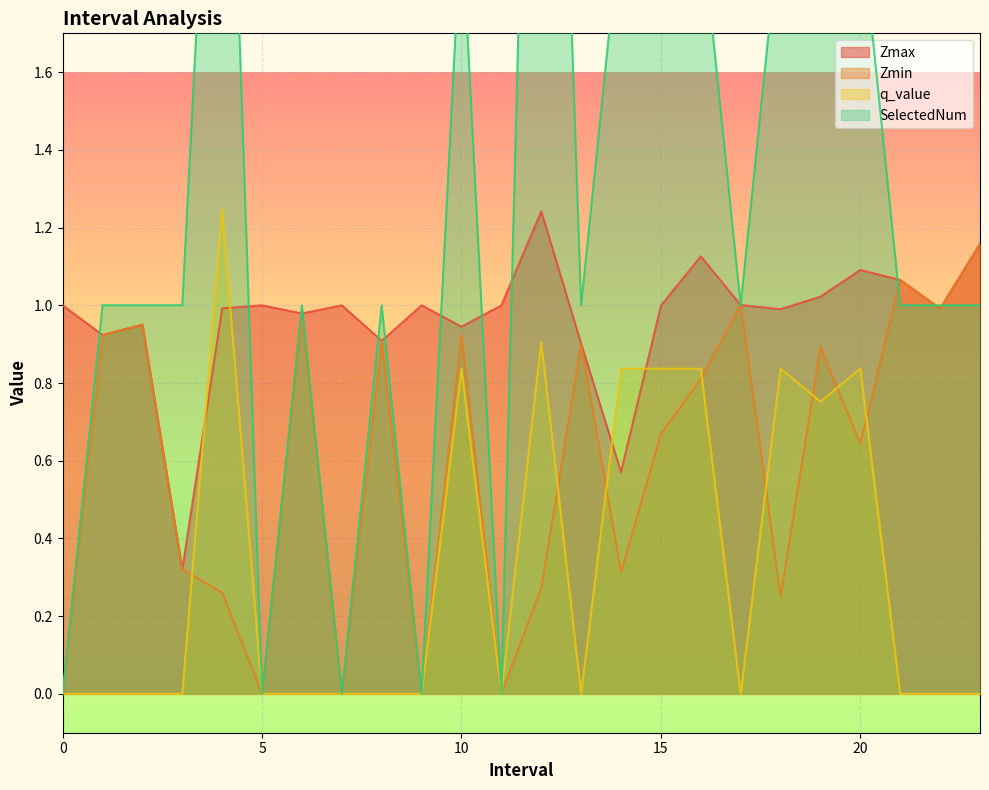

What is the value of the Zmax point at the 18th from the left?

1.0